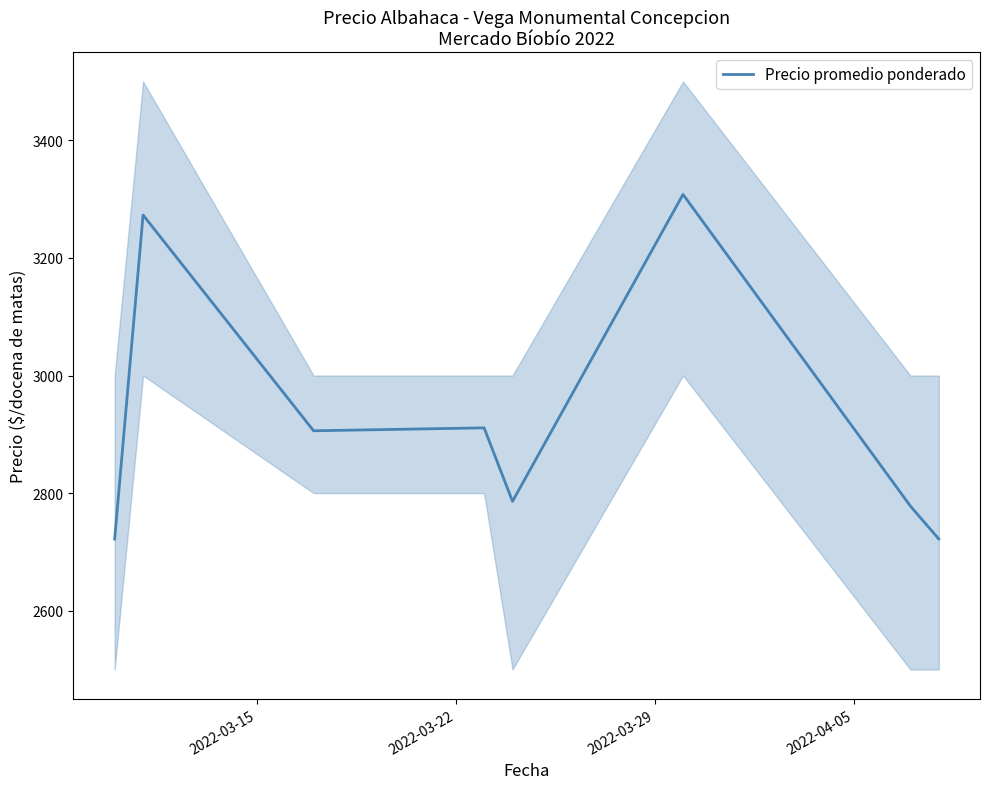

What is the sum of all values?

23406